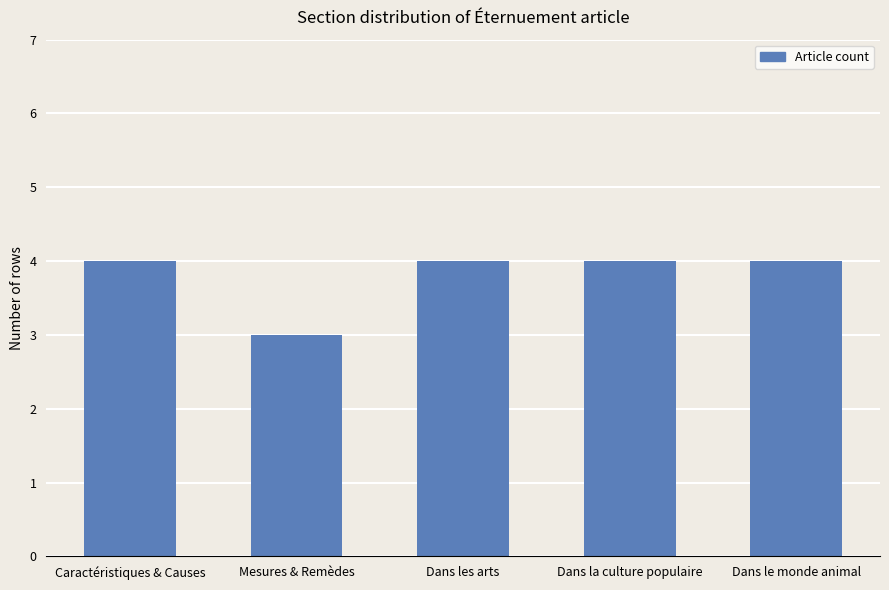

Approximately how many times larger is the value at Caractéristiques & Causes compared to Dans les arts?

1.0